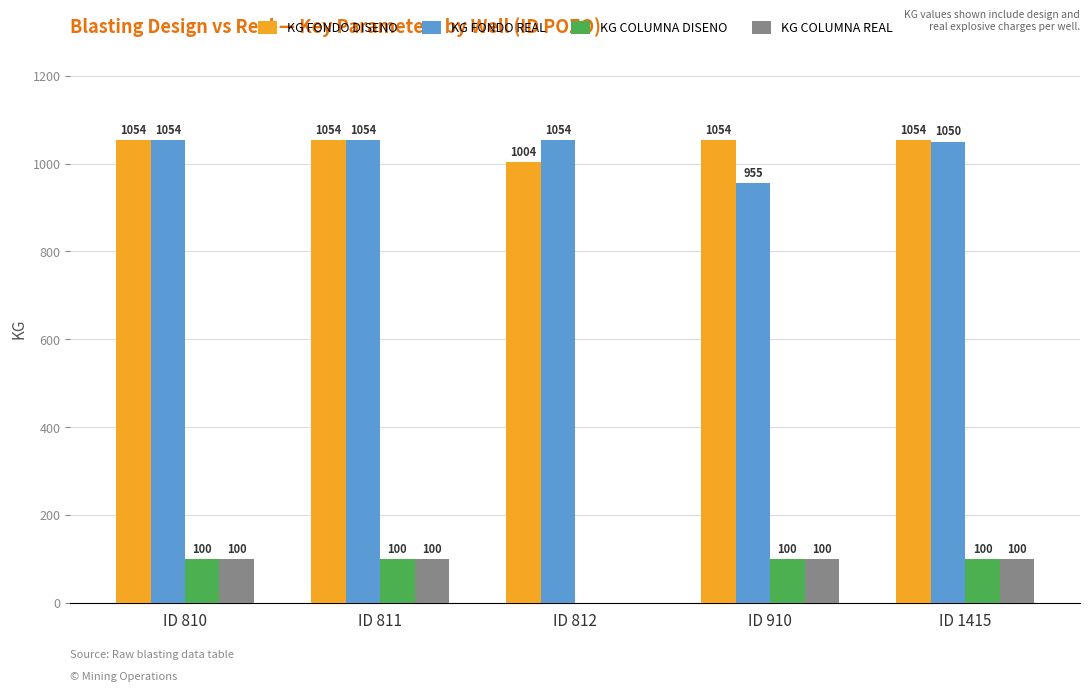

The value of KG FONDO REAL at ID 810 is 1845. True or false?

False